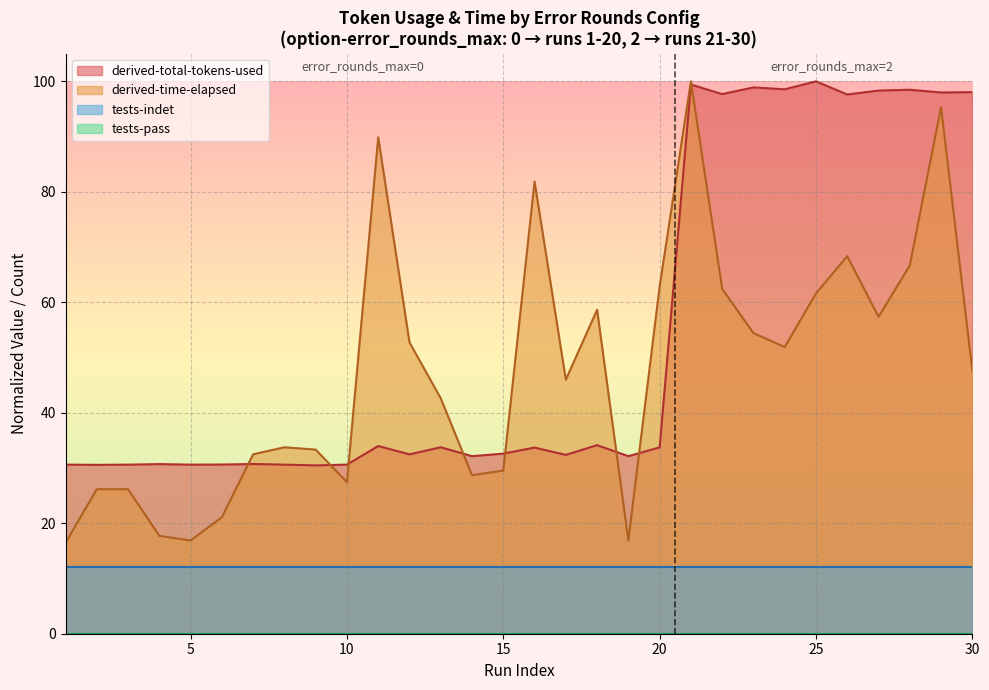

True or false: derived-time-elapsed and derived-total-tokens-used intersect in this chart.

True